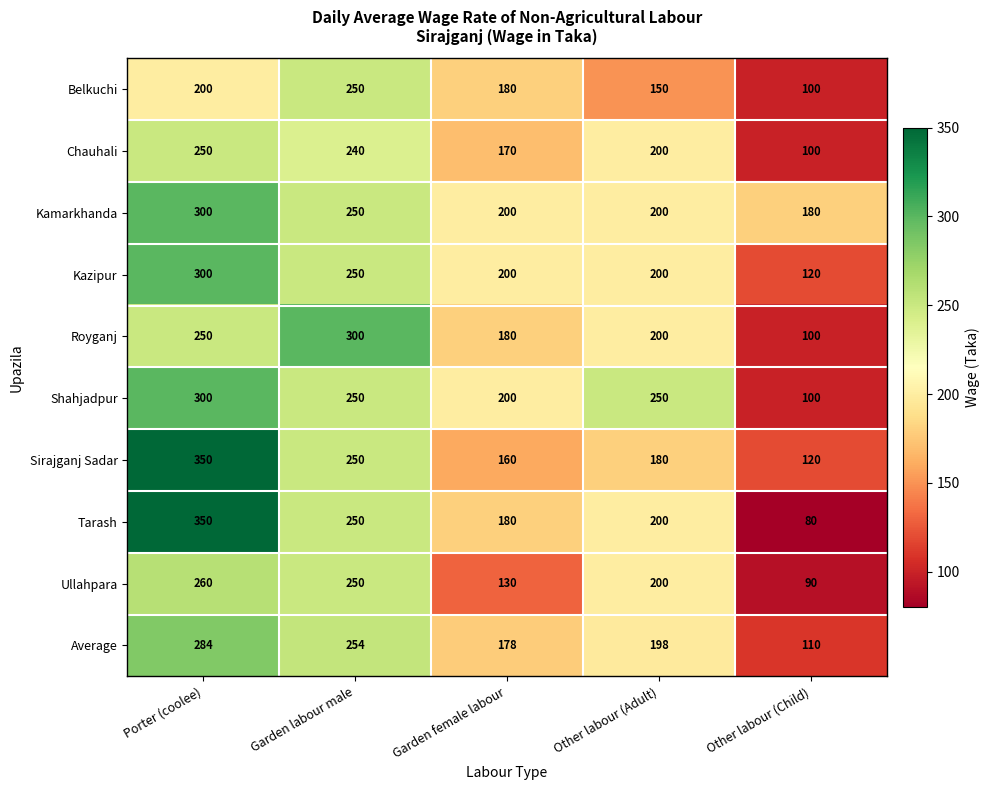

What is the difference between the maximum and minimum values in the Kazipur series?

180